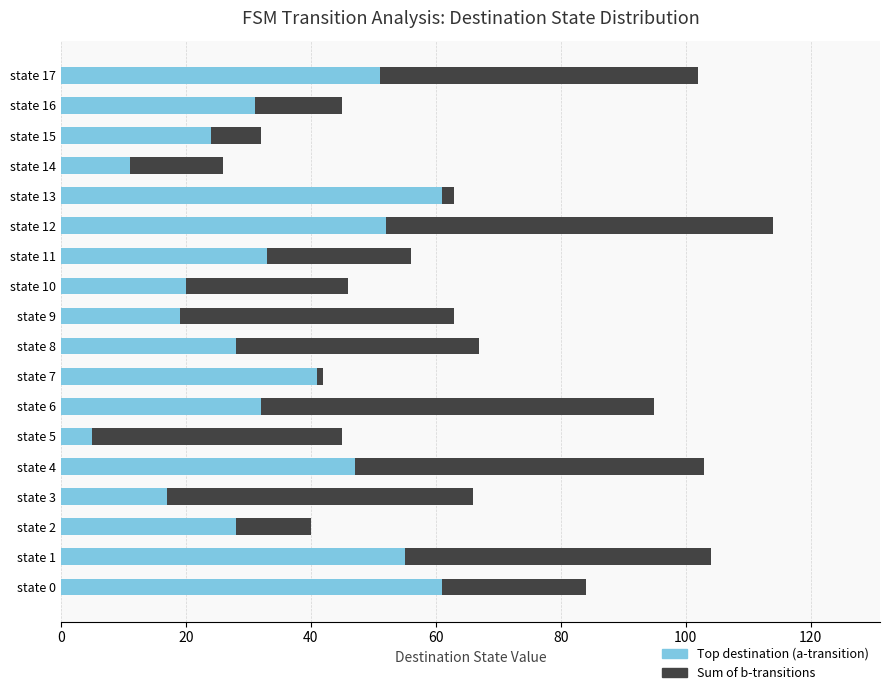

Is it true that Top destination (a-transition) equals 57 at state 11?

False